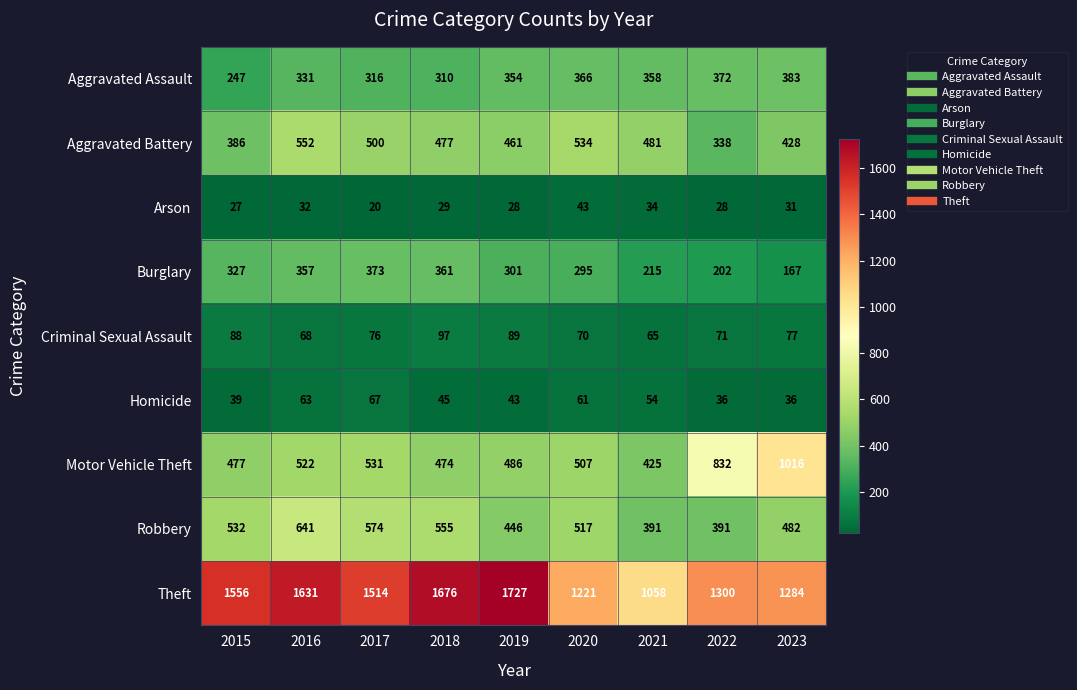

Rank the series by their maximum value, from highest to lowest.

Theft, Motor Vehicle Theft, Robbery, Aggravated Battery, Aggravated Assault, Burglary, Criminal Sexual Assault, Homicide, Arson